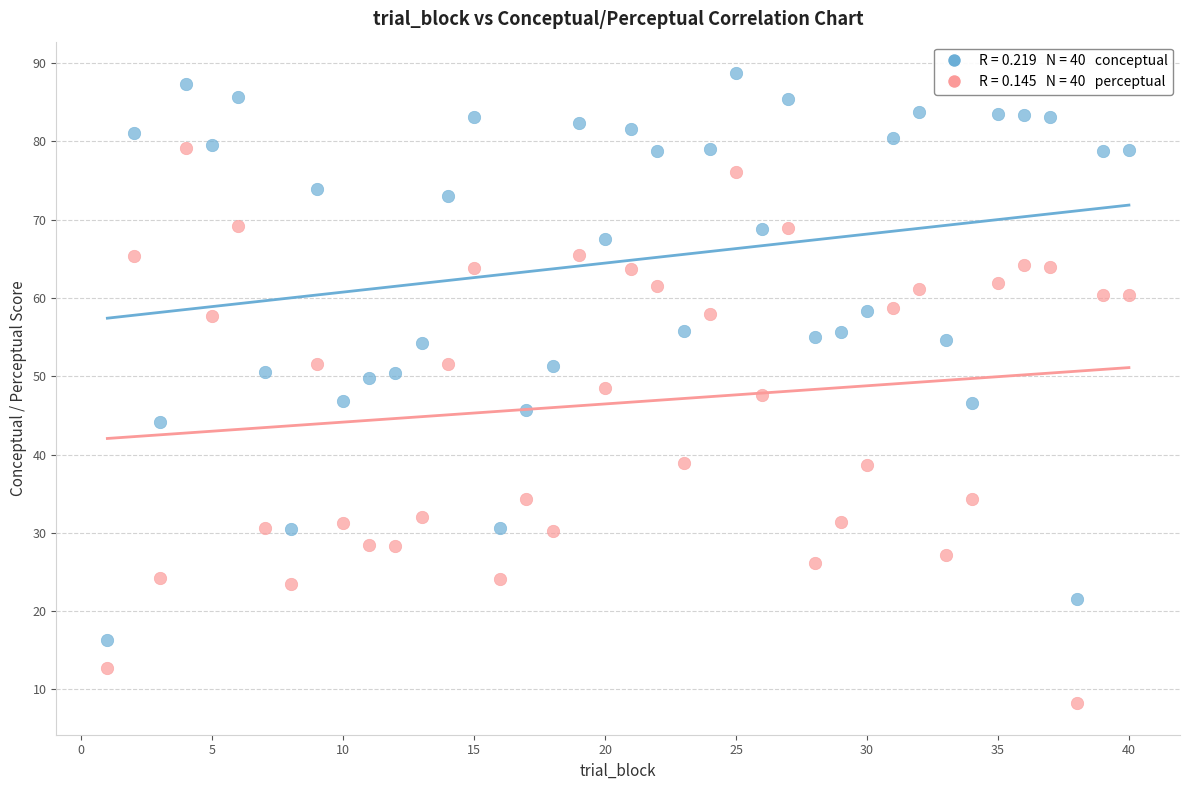

Across all data points, what is the range of Y values (max minus min)?

80.5